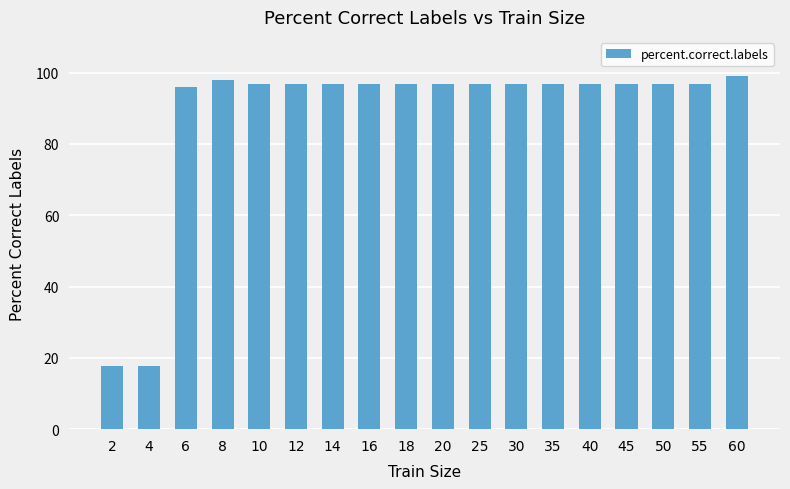

What is the value of the 12th bar from the left?

96.9